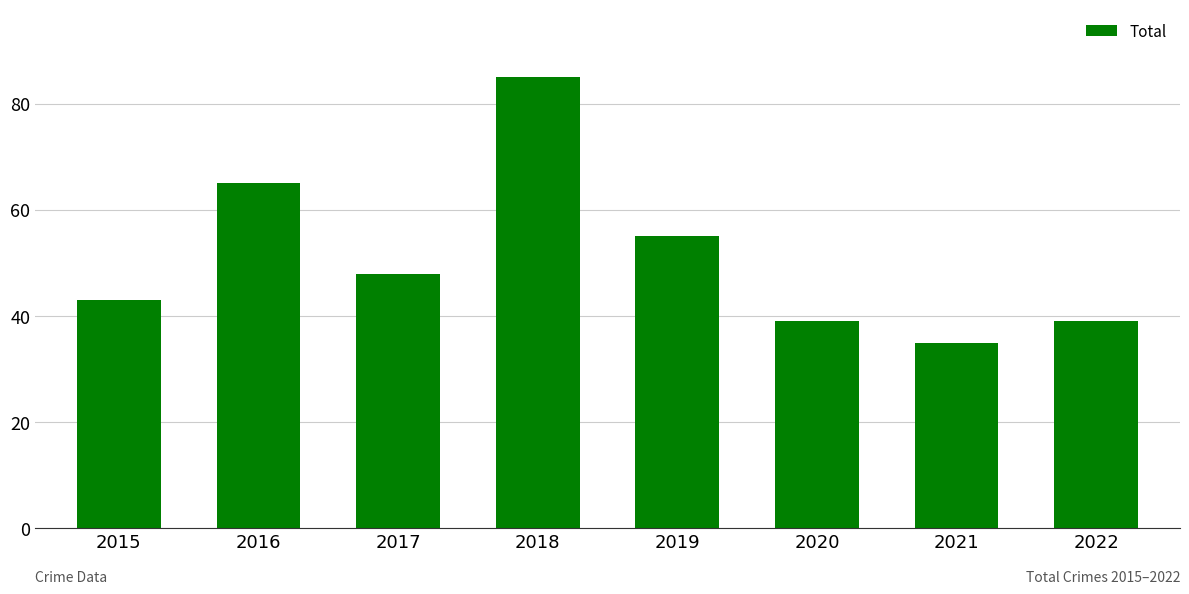

Reading left to right, list all the values displayed in this chart.

2015=43	2016=65	2017=48	2018=85	2019=55	2020=39	2021=35	2022=39